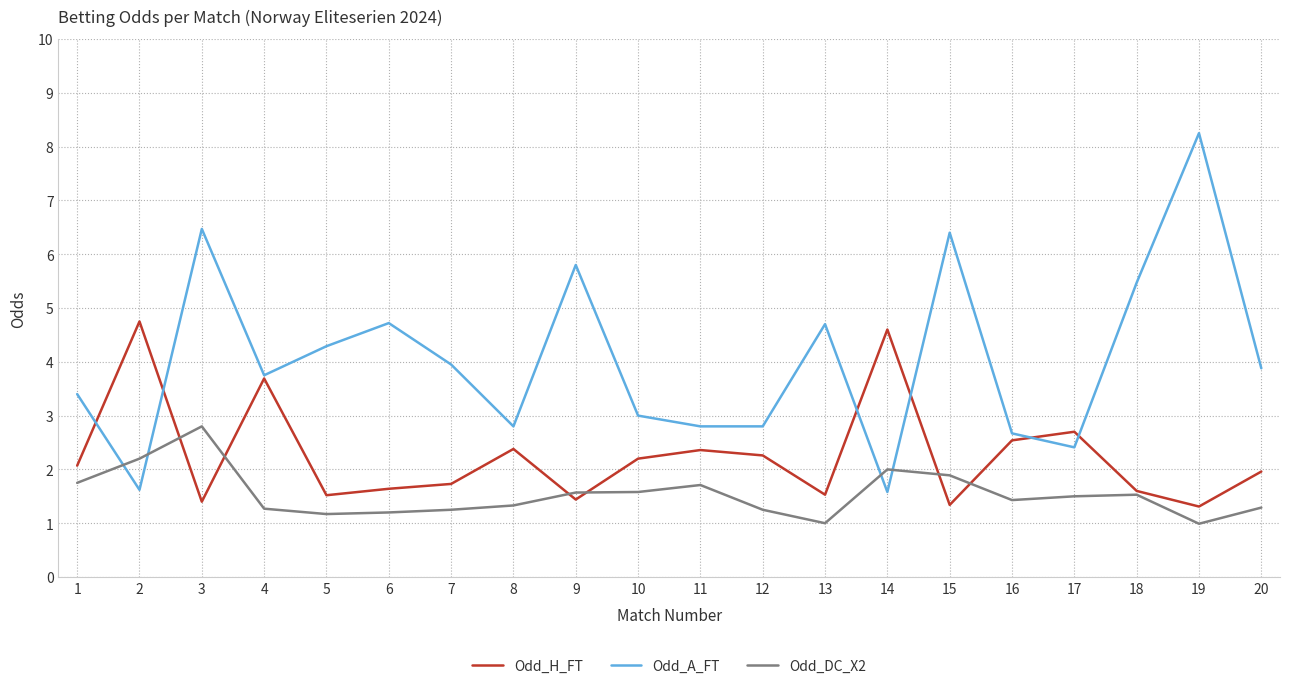

At how many categories does at least one series exceed 4?

10